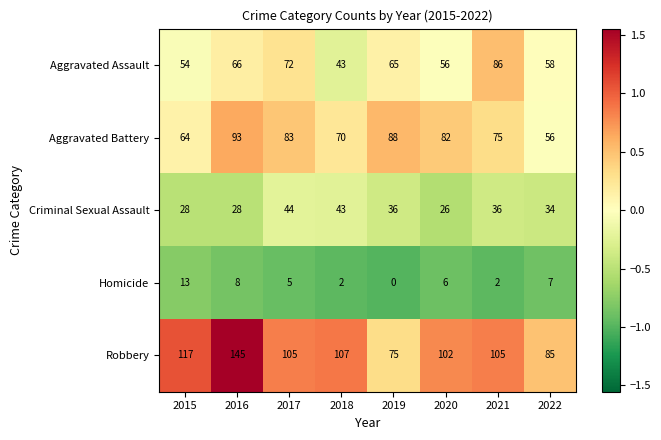

Is it true that Aggravated Assault equals 43 at 2018?

True